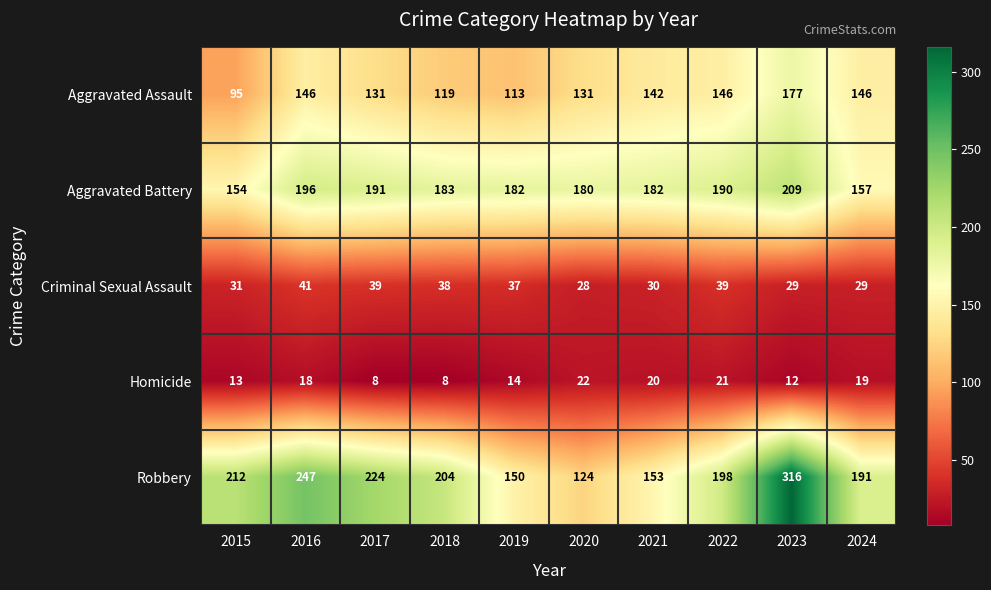

At 2021, list the series in order from smallest to largest.

Homicide, Criminal Sexual Assault, Aggravated Assault, Robbery, Aggravated Battery